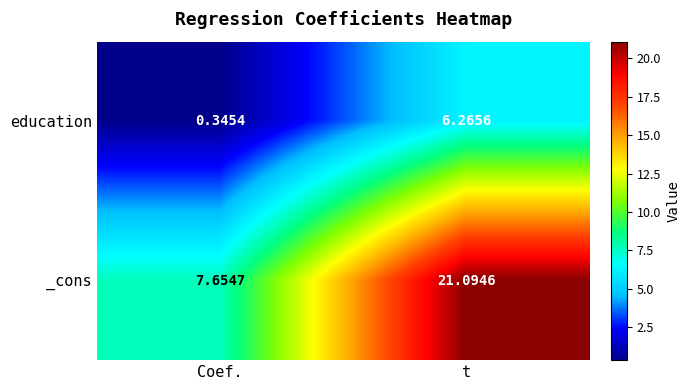

Where is education nearest to the value 3?

Coef.